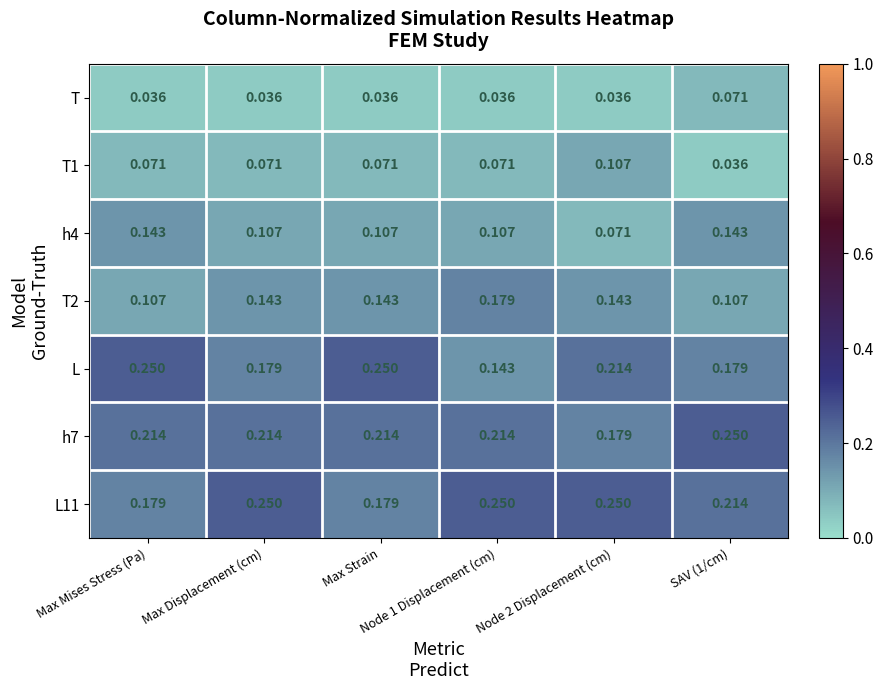

Which series has the largest range (max minus min)?

L